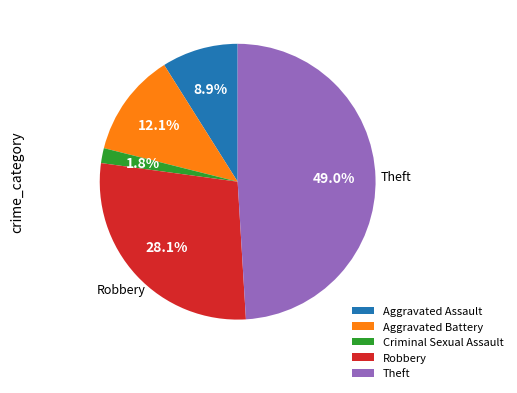

The Theft slice represents 49% of the pie. True or false?

True